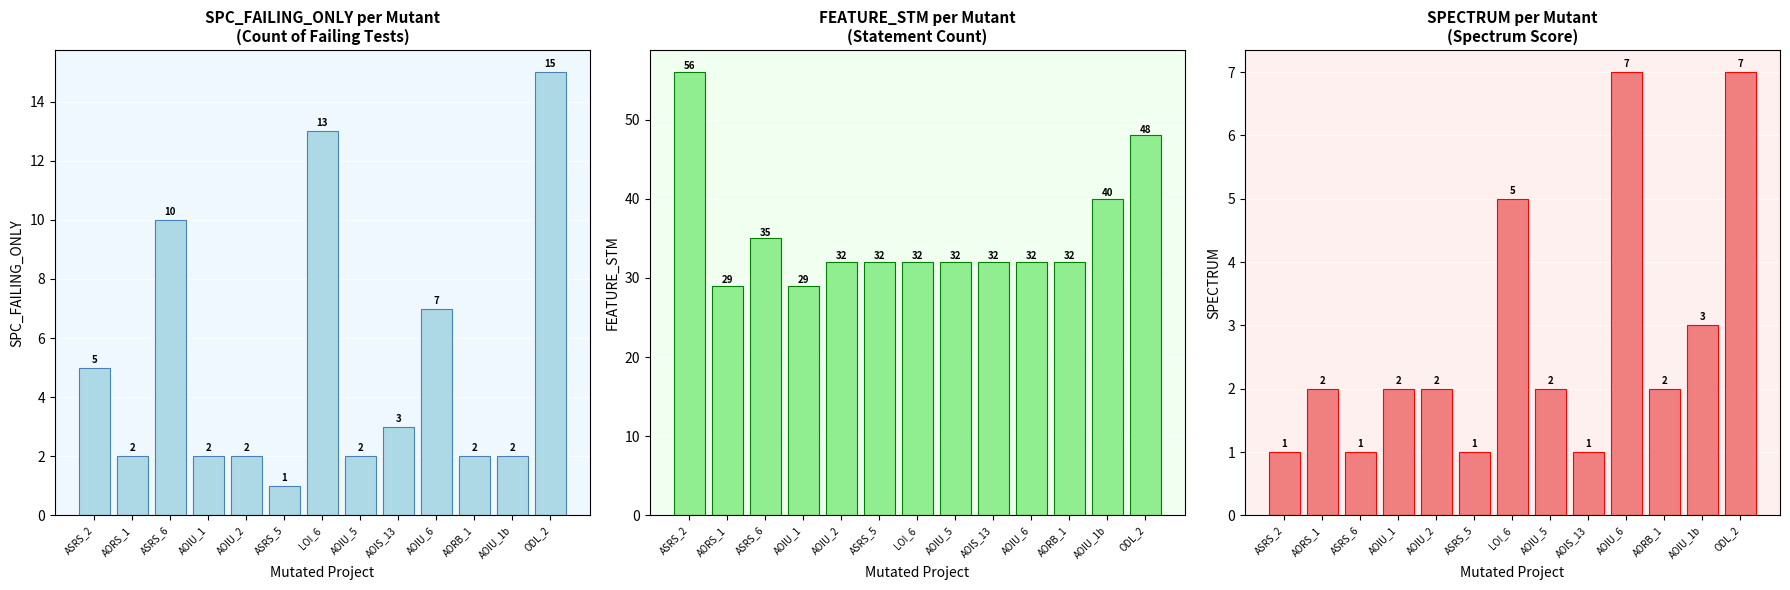

What is the difference between the second highest and minimum values in the FEATURE_STM series?

19